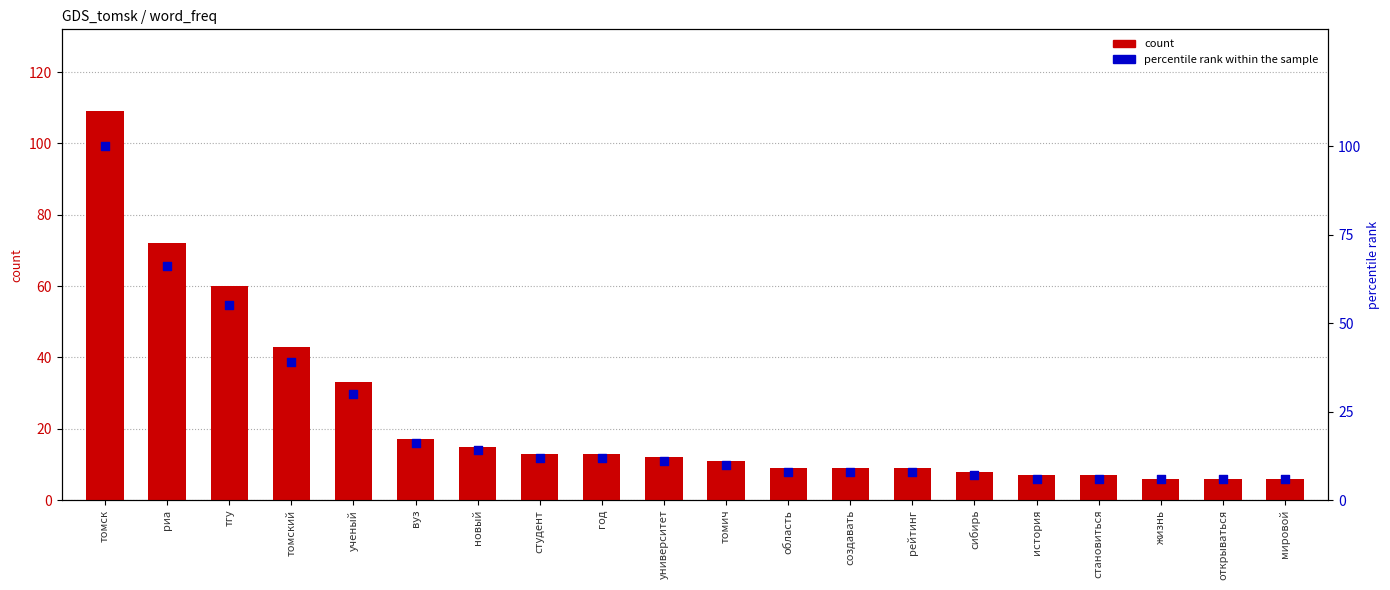

What are all the series names shown in the legend?

count, percentile rank within the sample